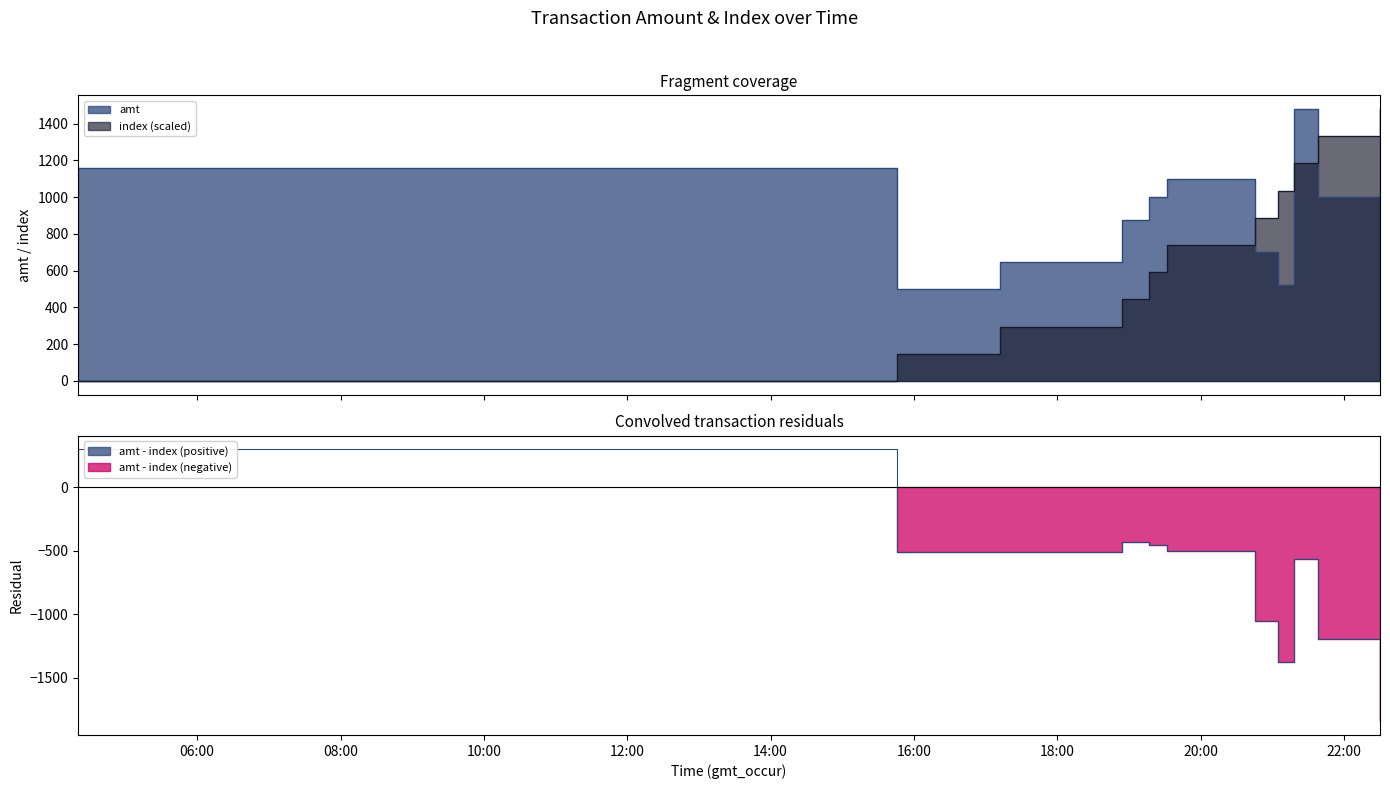

Between 2023-09-05 04:20:15 and 2023-09-05 17:11:50, which is larger?

2023-09-05 04:20:15